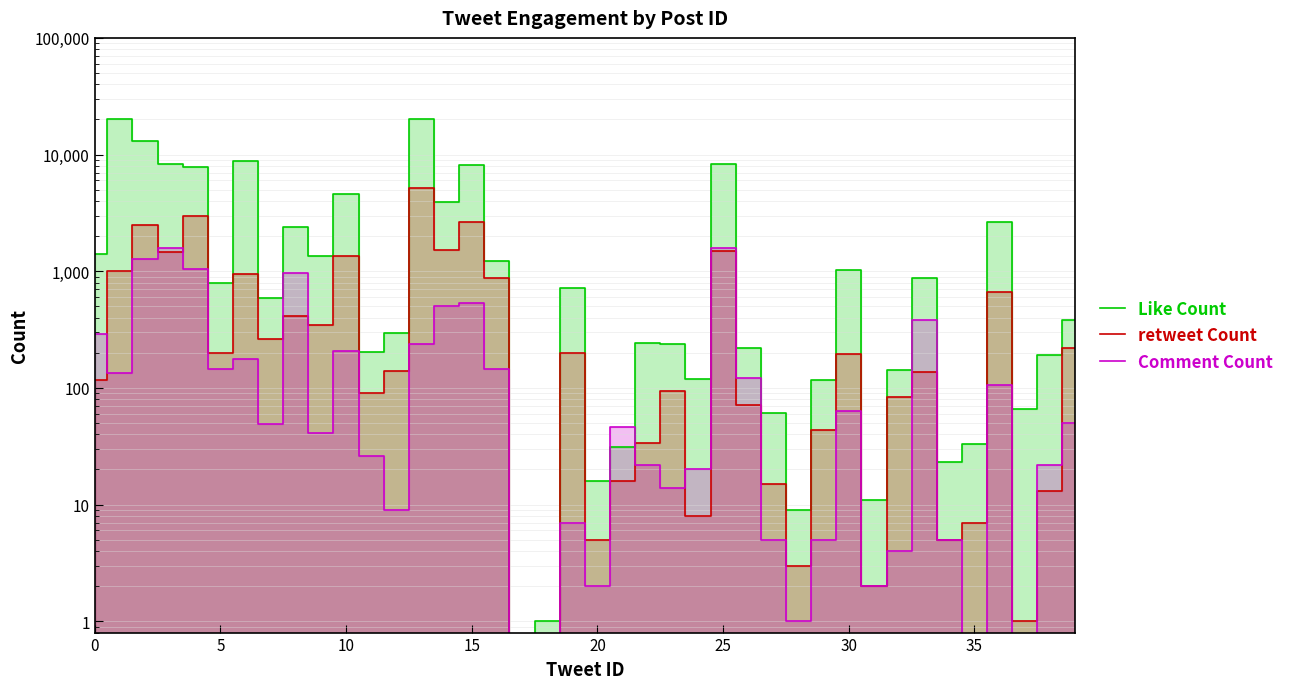

Count the number of data series in this chart.

3